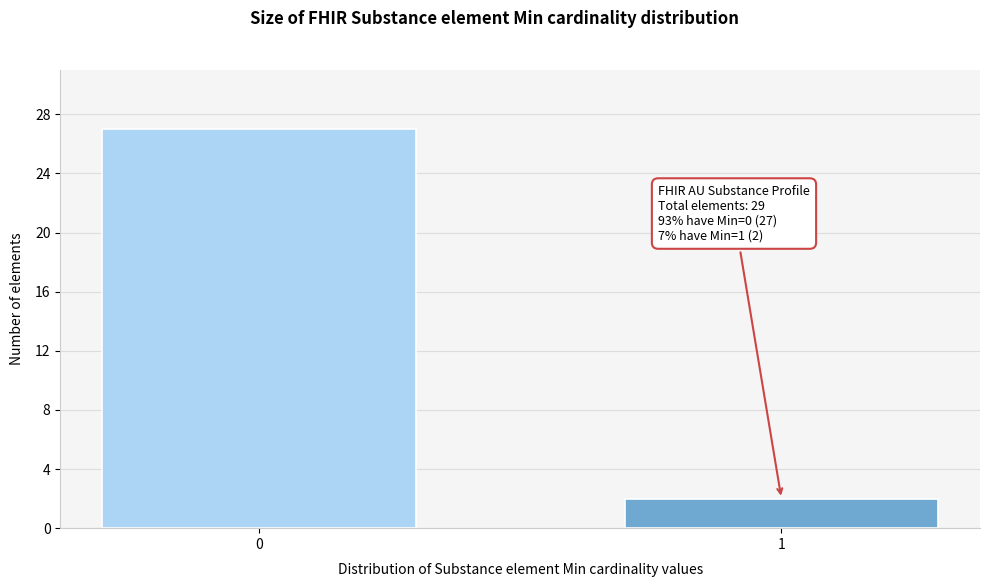

Reading left to right, extract all data points from this chart.

0=27	1=2